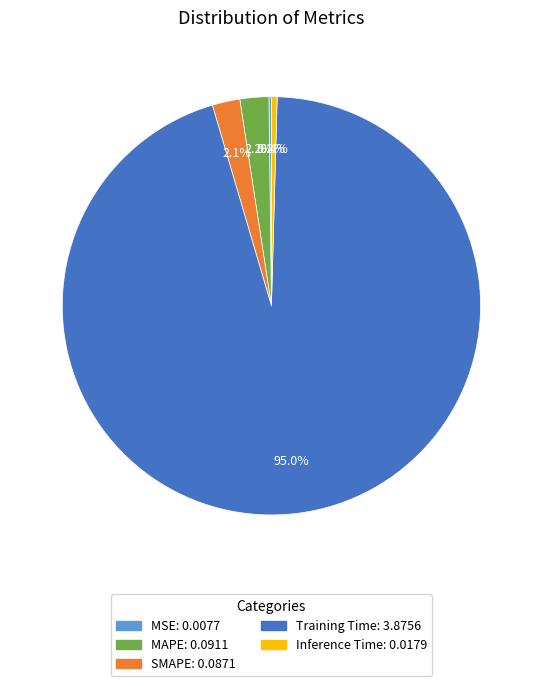

Is it true that SMAPE is 17% of the pie?

False